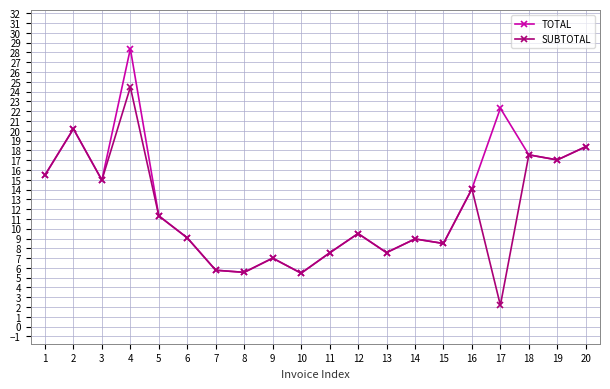

Where is the first local minimum for SUBTOTAL?

3